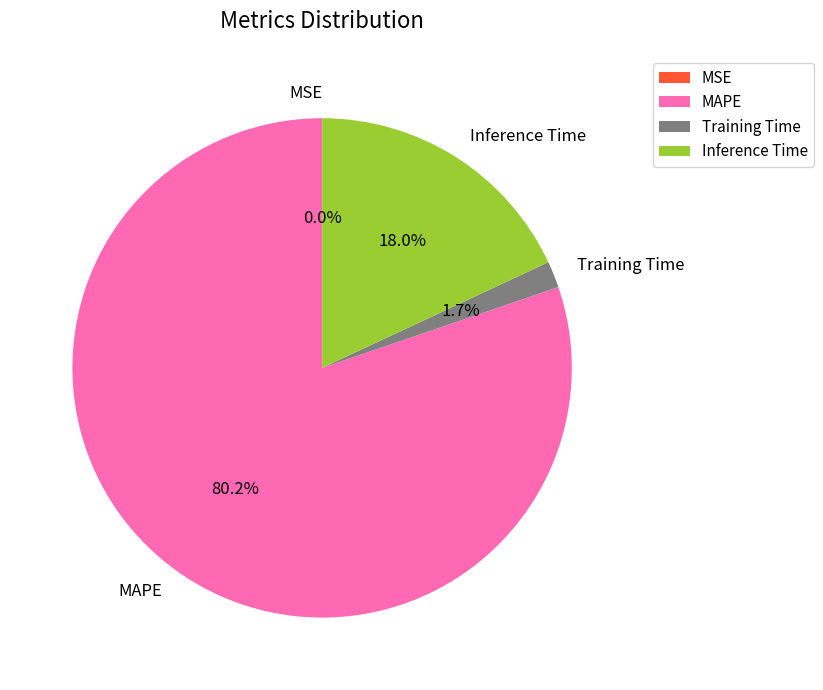

What percentage is the Inference Time slice, to the nearest percent?

18%